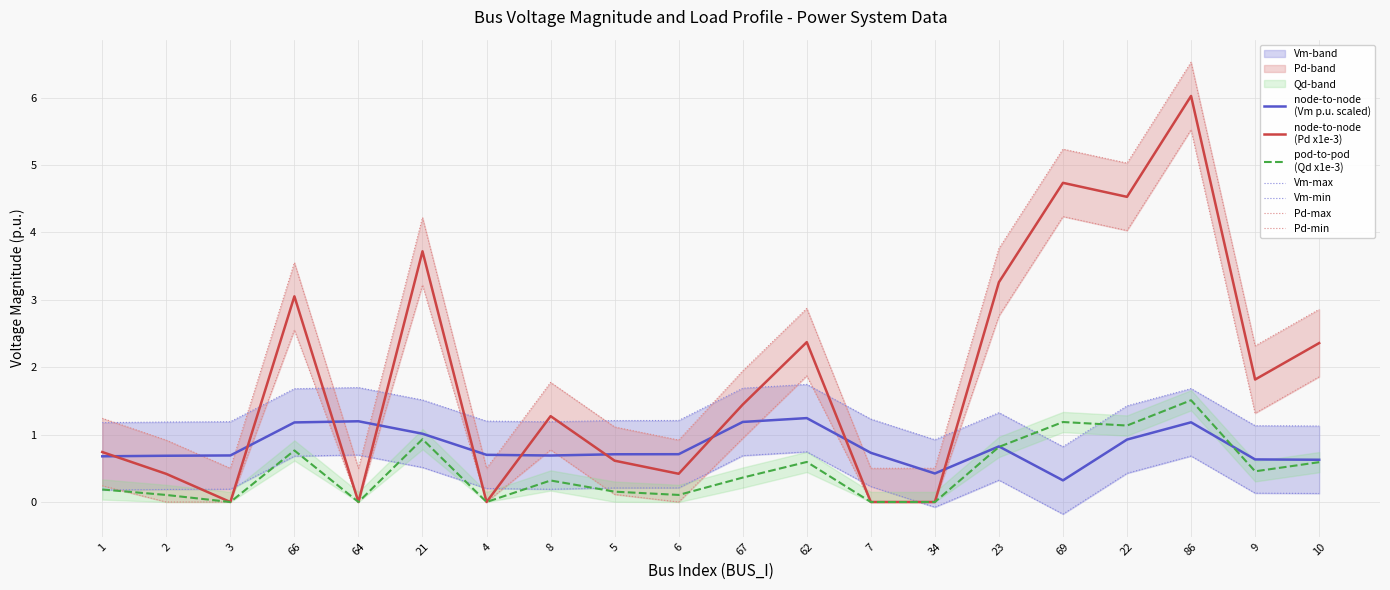

Between 86 and 10, which series saw the biggest shift?

Pd_scaled